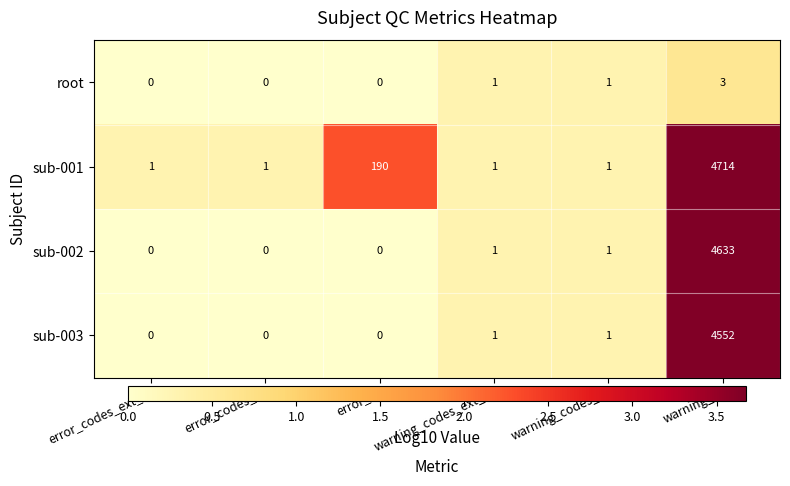

Read the root value at warning_n.

3